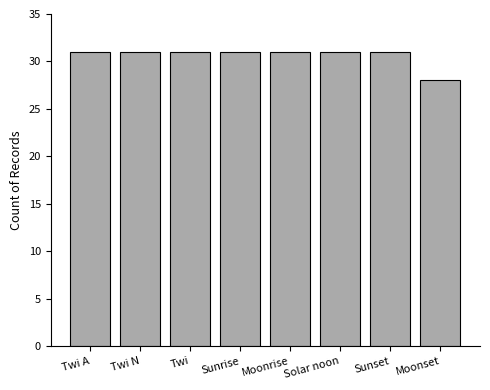

Is it true that the value at Twi N is 8?

False